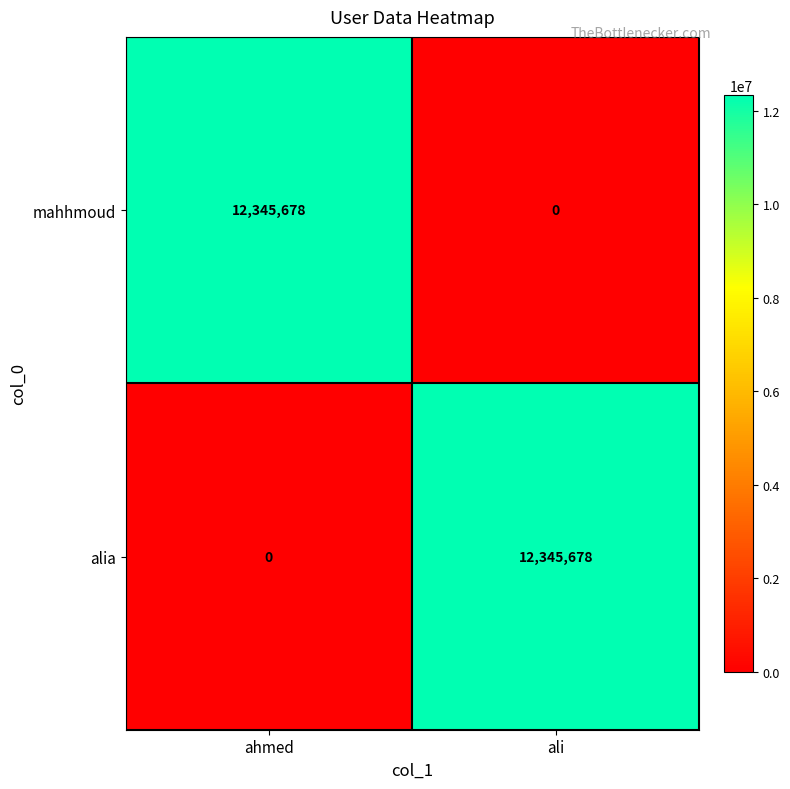

At ahmed, list the series in order from smallest to largest.

alia, mahhmoud